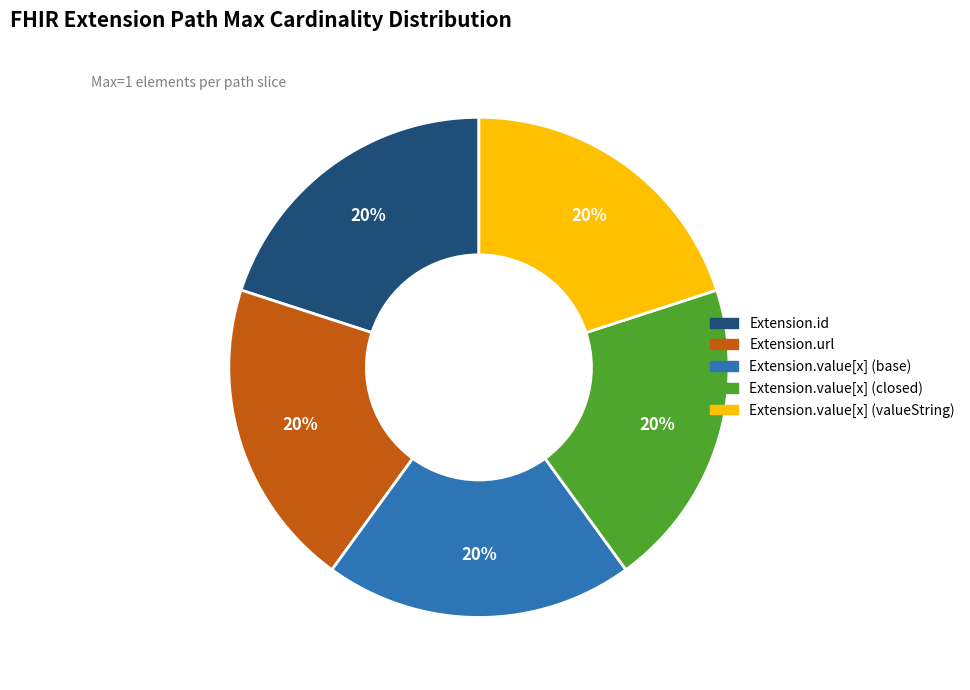

To the nearest percent, what percentage of the pie is Extension.value[x] (valueString)?

20%